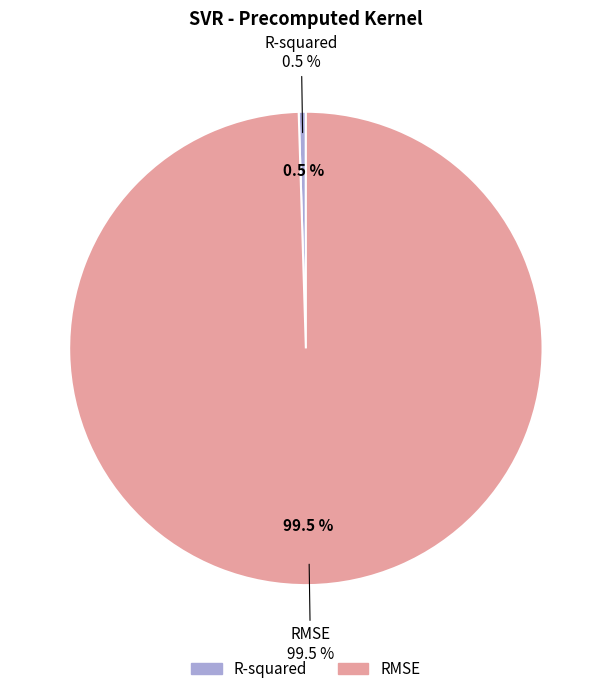

What is the smallest slice in the pie chart?

R-squared